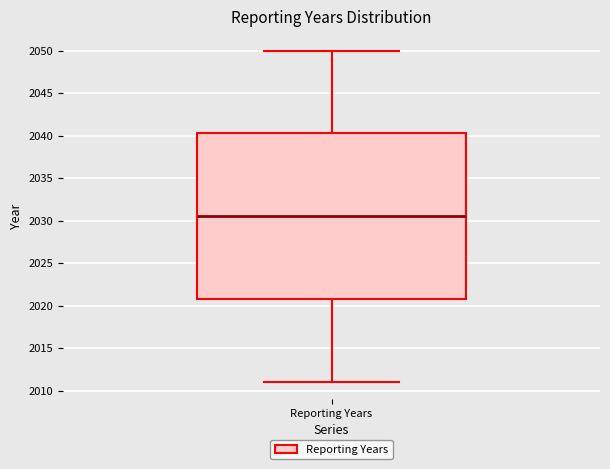

Where is the lower edge of the box for Reporting Years on the y-axis? The values are not printed on the chart, so give them approximately, as read against the axis.

2021.0